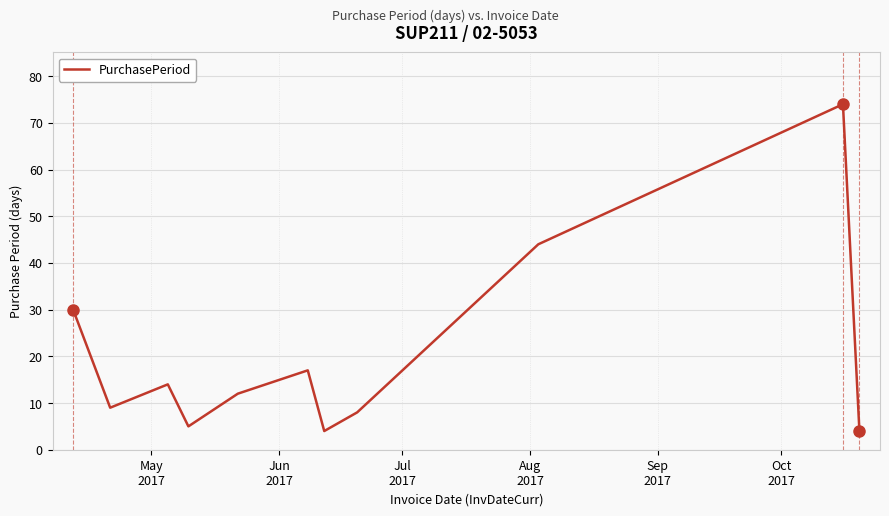

What is the minimum value shown in the chart?

4